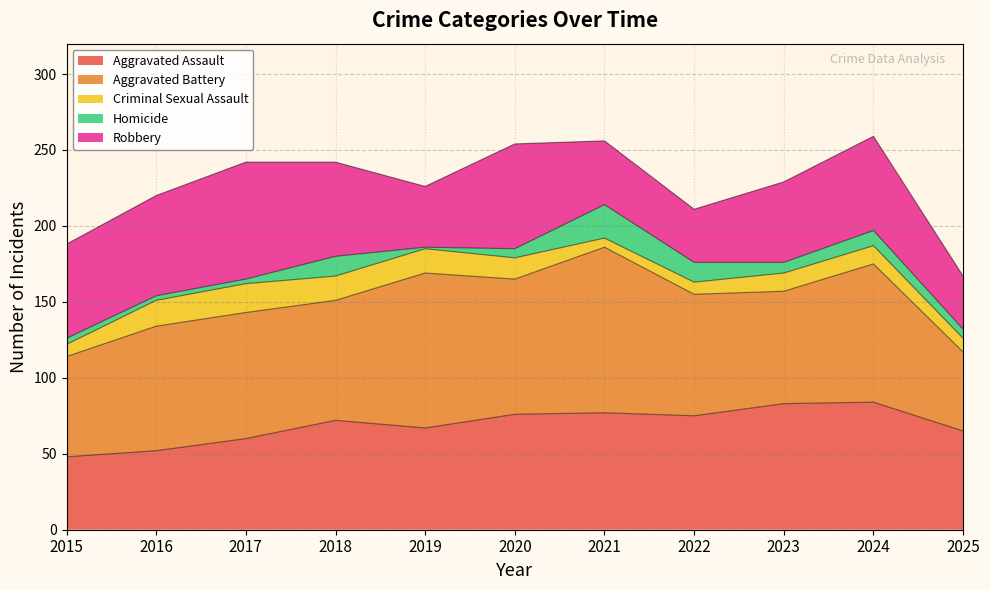

Is it true that Robbery equals 35 at 2025?

True